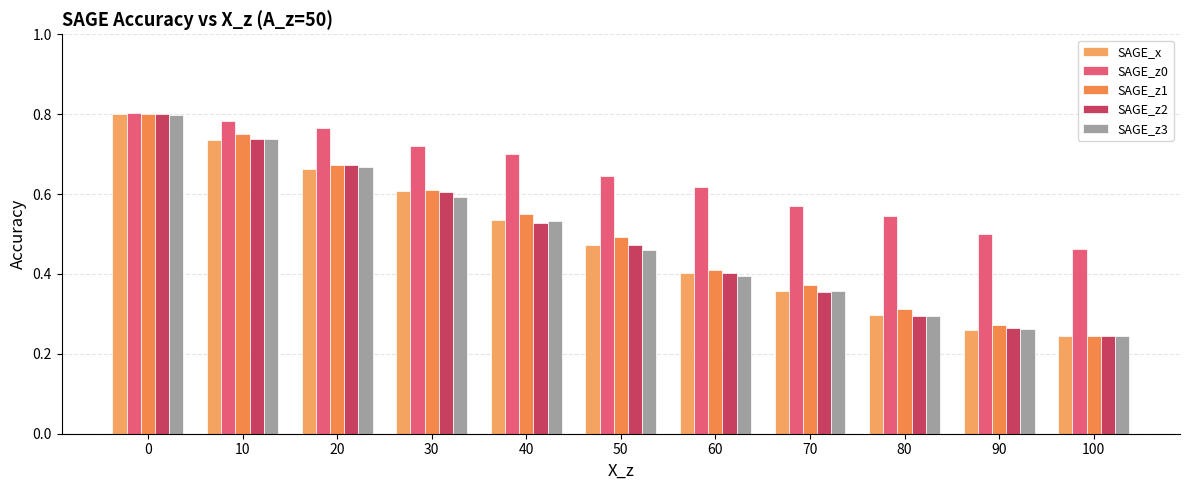

How many bars are there in each group?

5